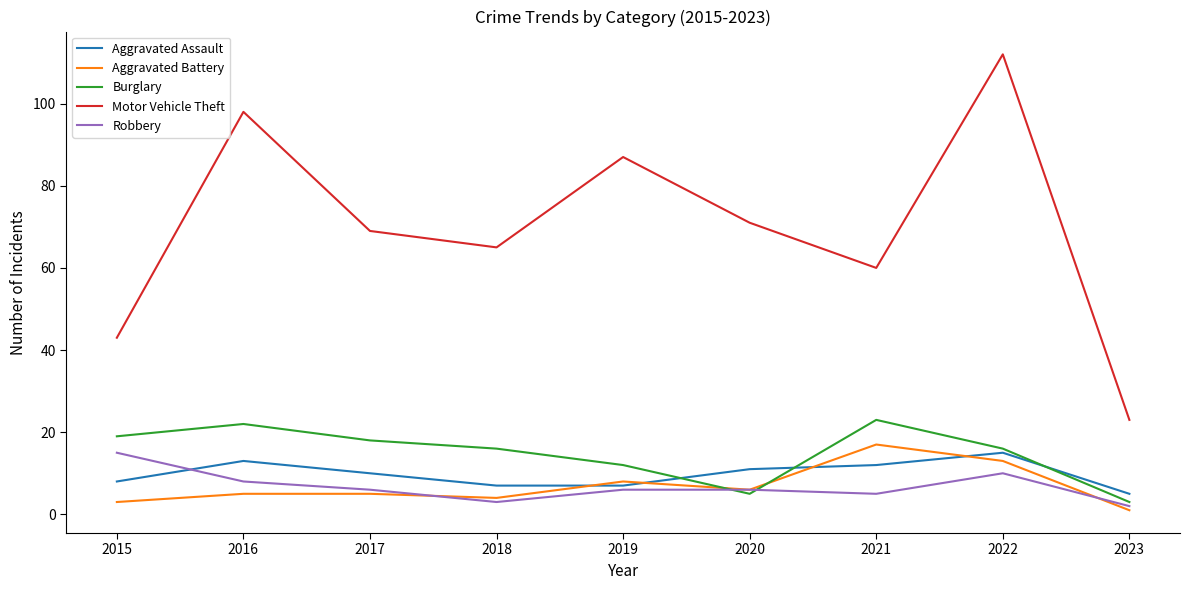

What is the maximum value for Aggravated Battery?

17